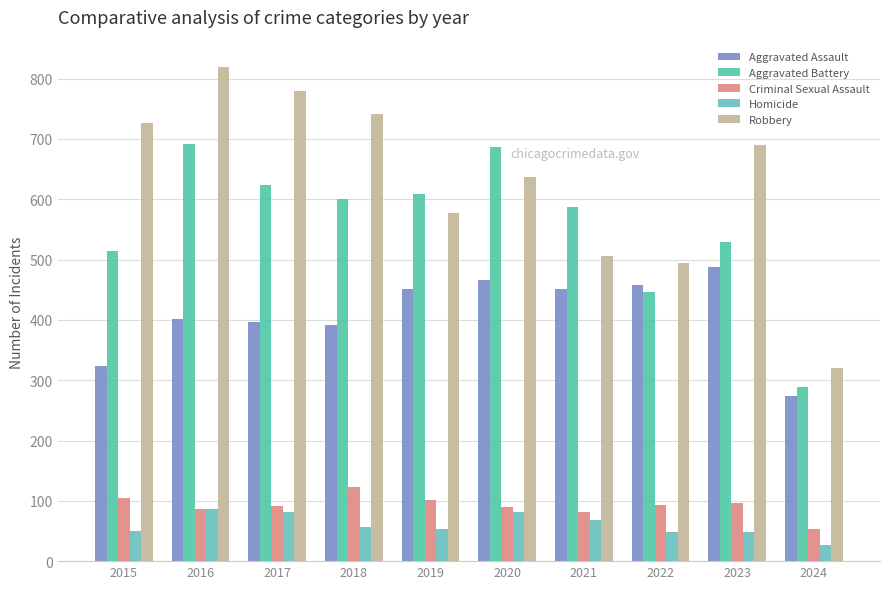

At how many categories does at least one series exceed 639?

6